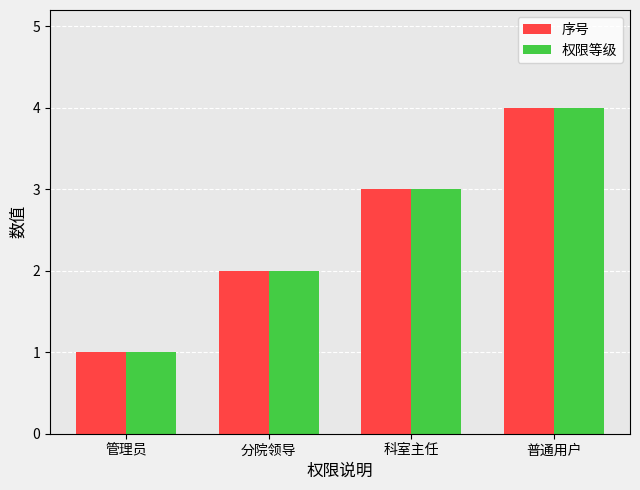

Reading left to right, what are all the values shown in this chart?

序号: 管理员=1	分院领导=2	科室主任=3	普通用户=4
权限等级: 管理员=1	分院领导=2	科室主任=3	普通用户=4